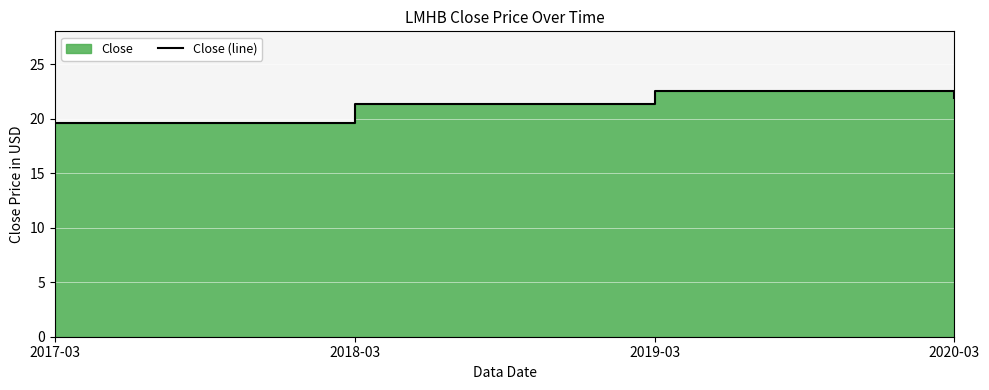

At which label is the value closest to 21?

2018-03